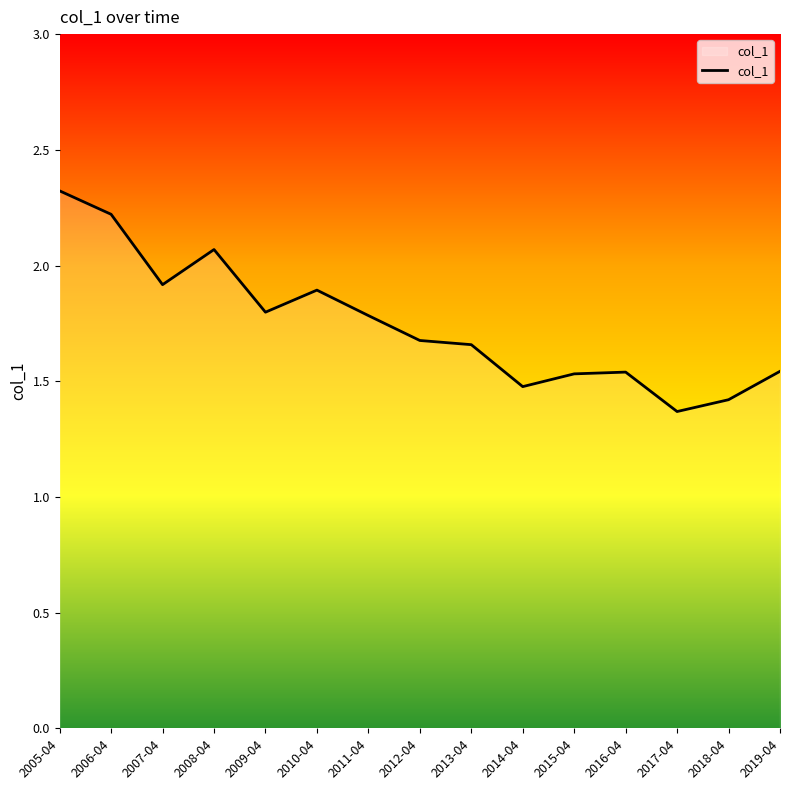

What is the difference between the values at 2016-04 and 2009-04?

0.3